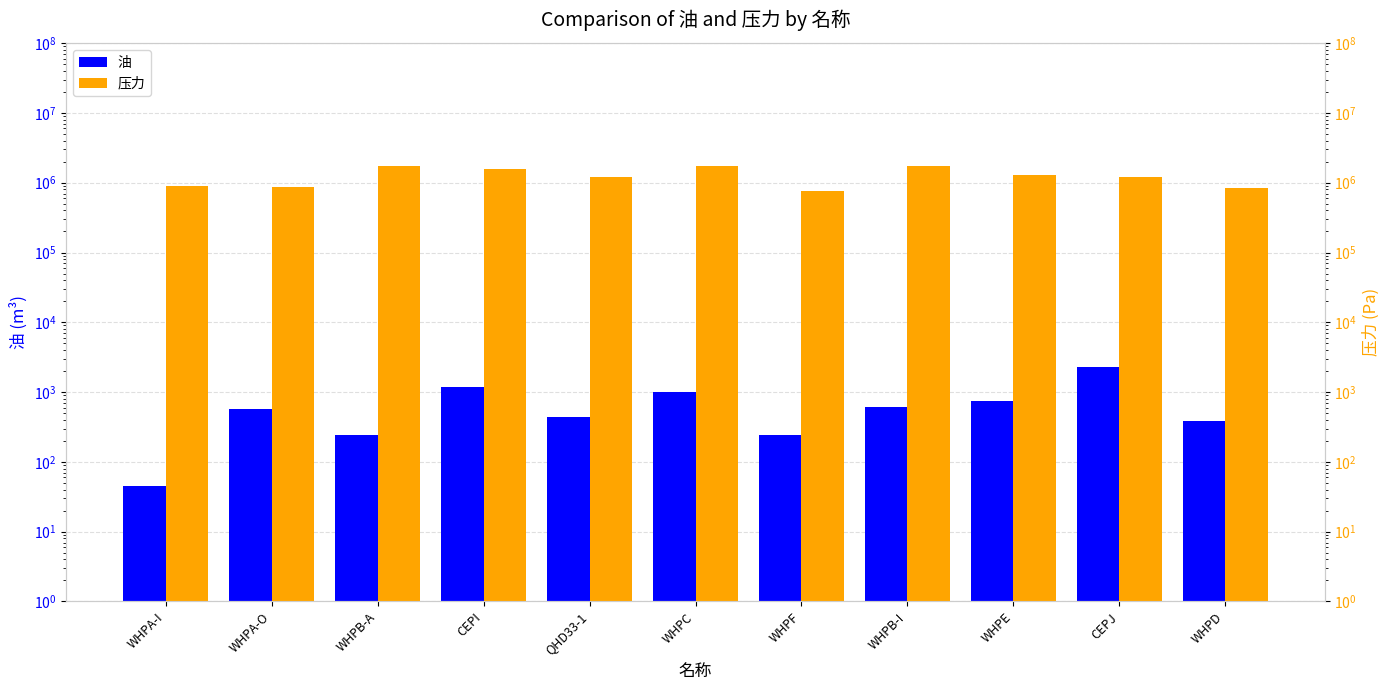

At which label does 压力 reach its minimum?

WHPF